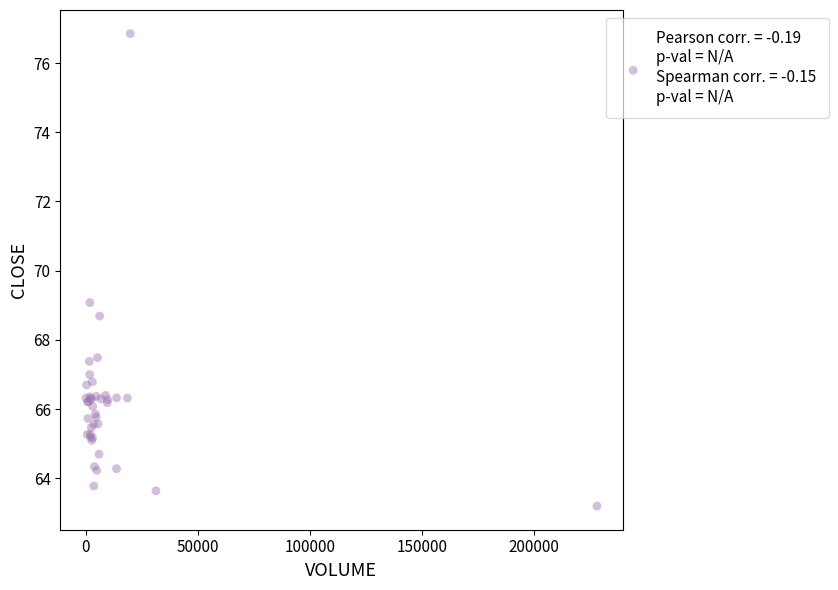

What Y value in the scatter plot is closest to 70?

69.1